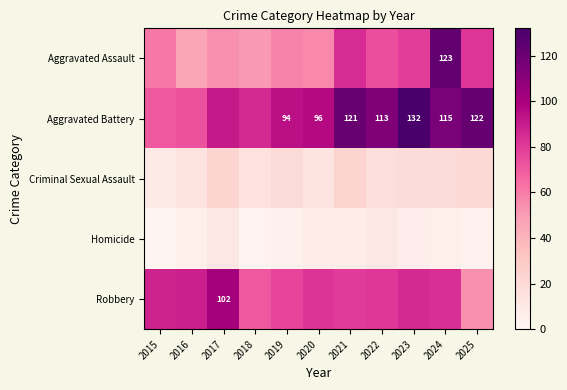

The value of Aggravated Battery at 2019 is 94. True or false?

True